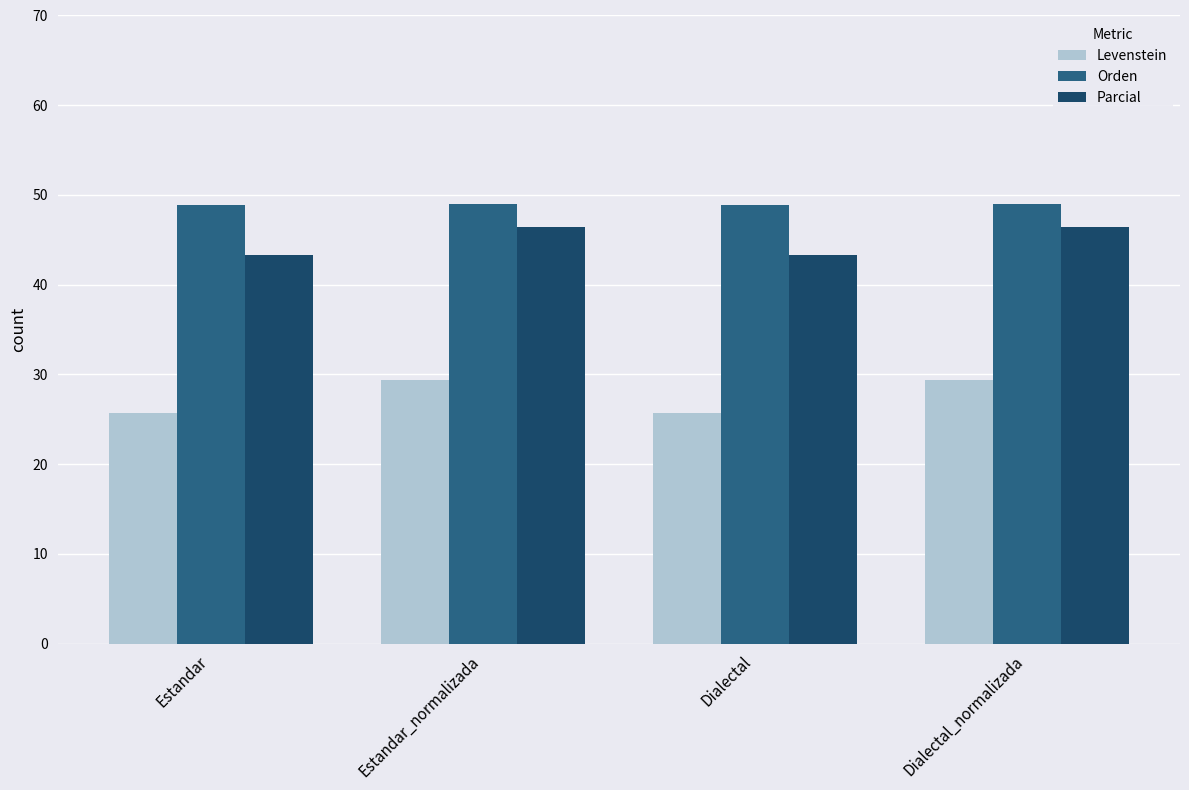

What is the greatest value displayed?

49.0